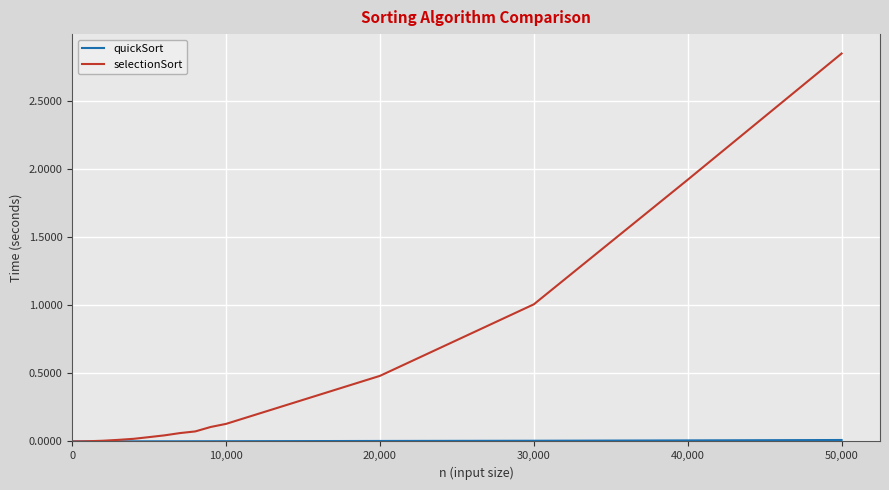

Which series has the widest spread of values?

selectionSort